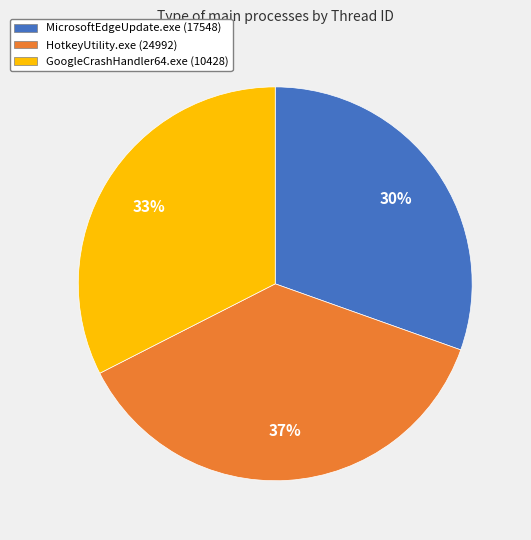

To the nearest percent, what percentage of the pie is MicrosoftEdgeUpdate.exe (17548)?

30%